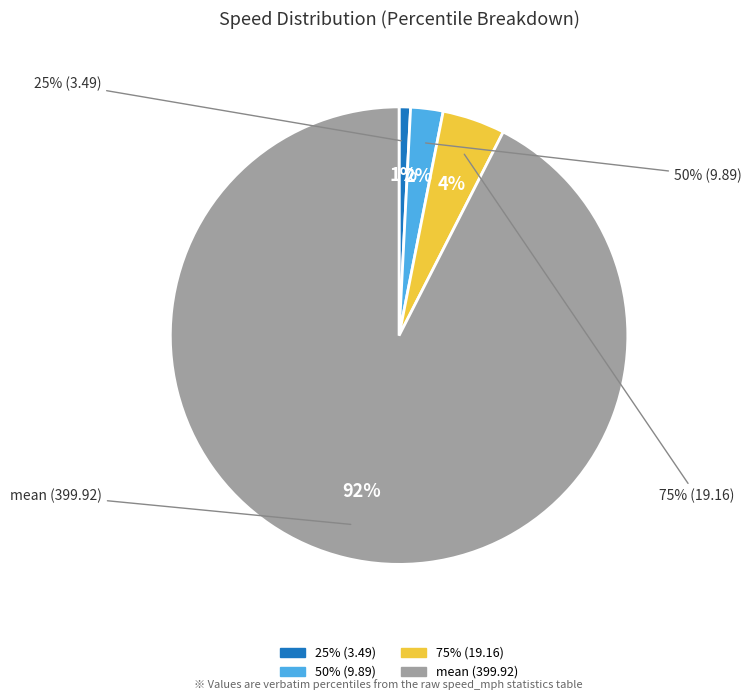

Count the number of slices in the pie.

4